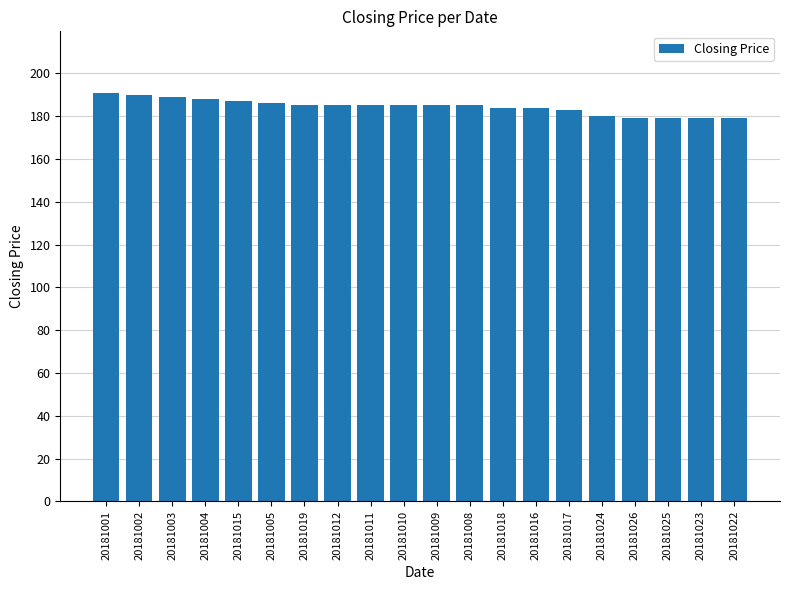

What position from the left is 20181018?

13